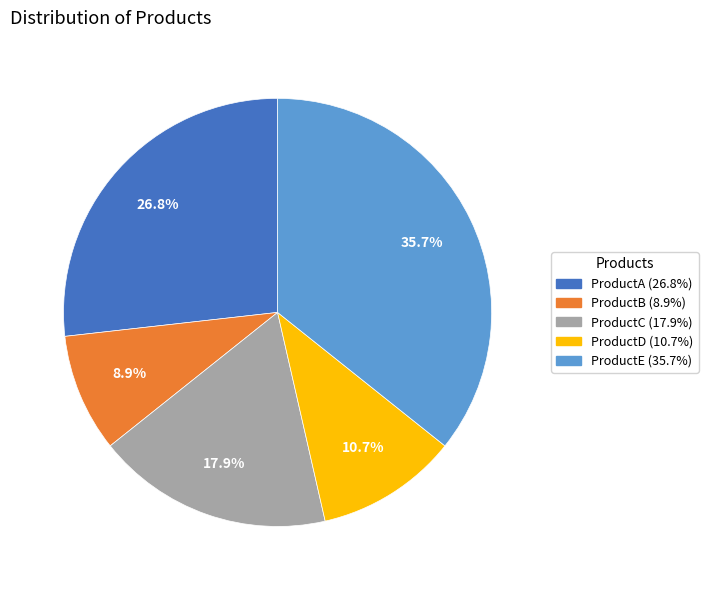

To the nearest percent, what portion does ProductE represent?

36%